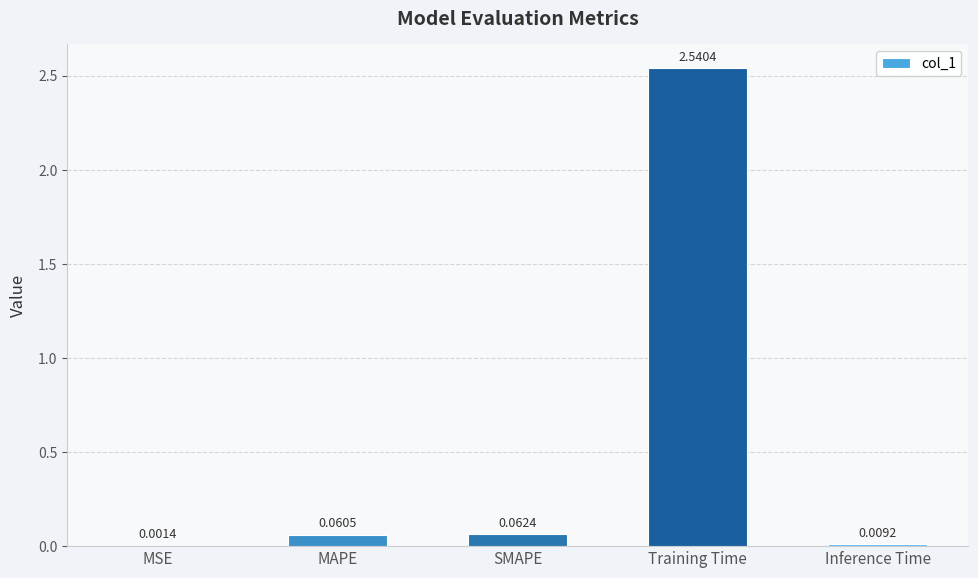

Count the number of categories in the chart.

5